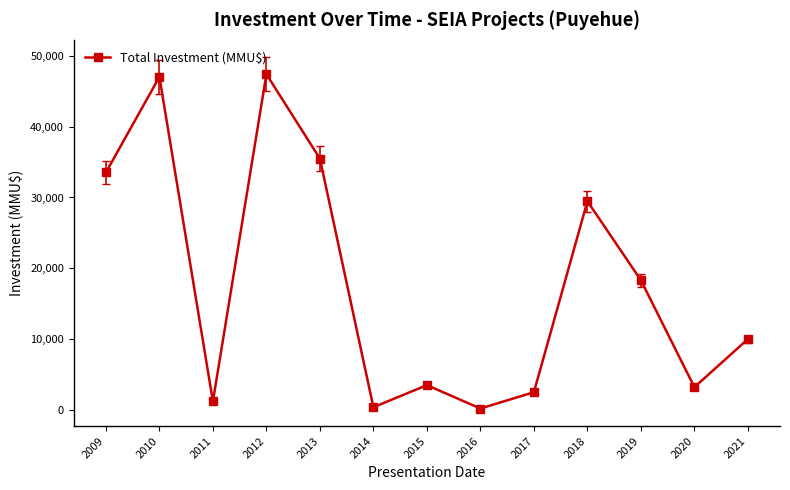

What is the sum of the values at 2014 and 2017?

2877